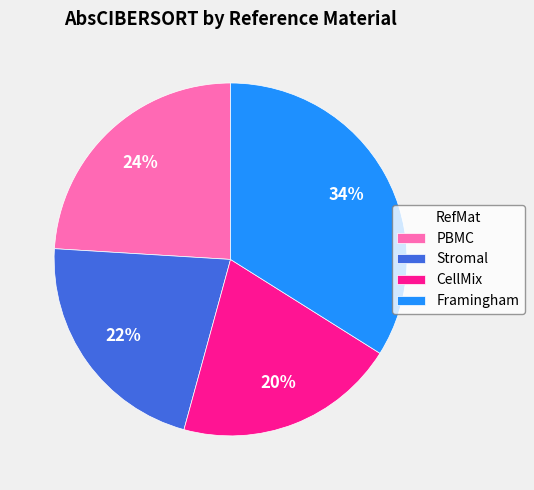

Between CellMix and Framingham, which is larger?

Framingham